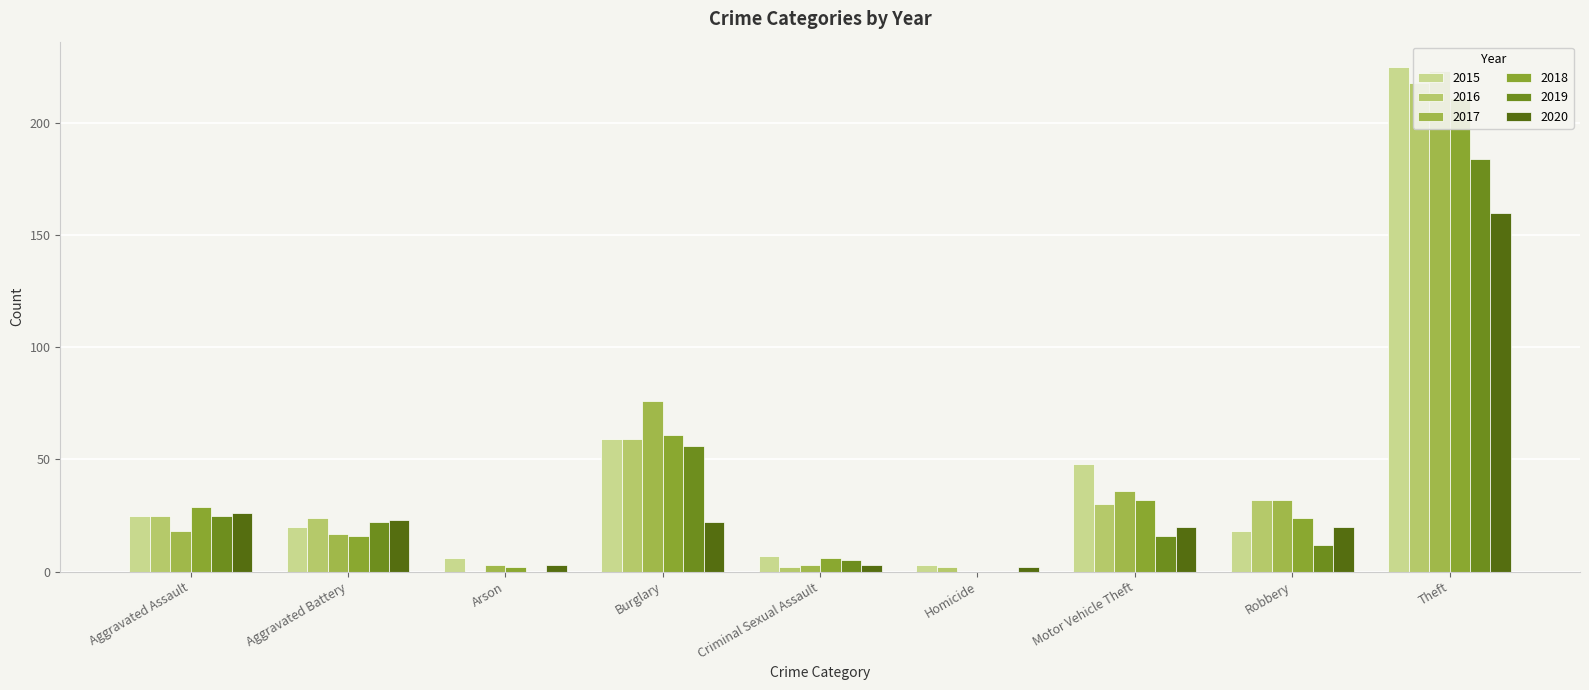

Is it true that 2017 equals 76 at Burglary?

True